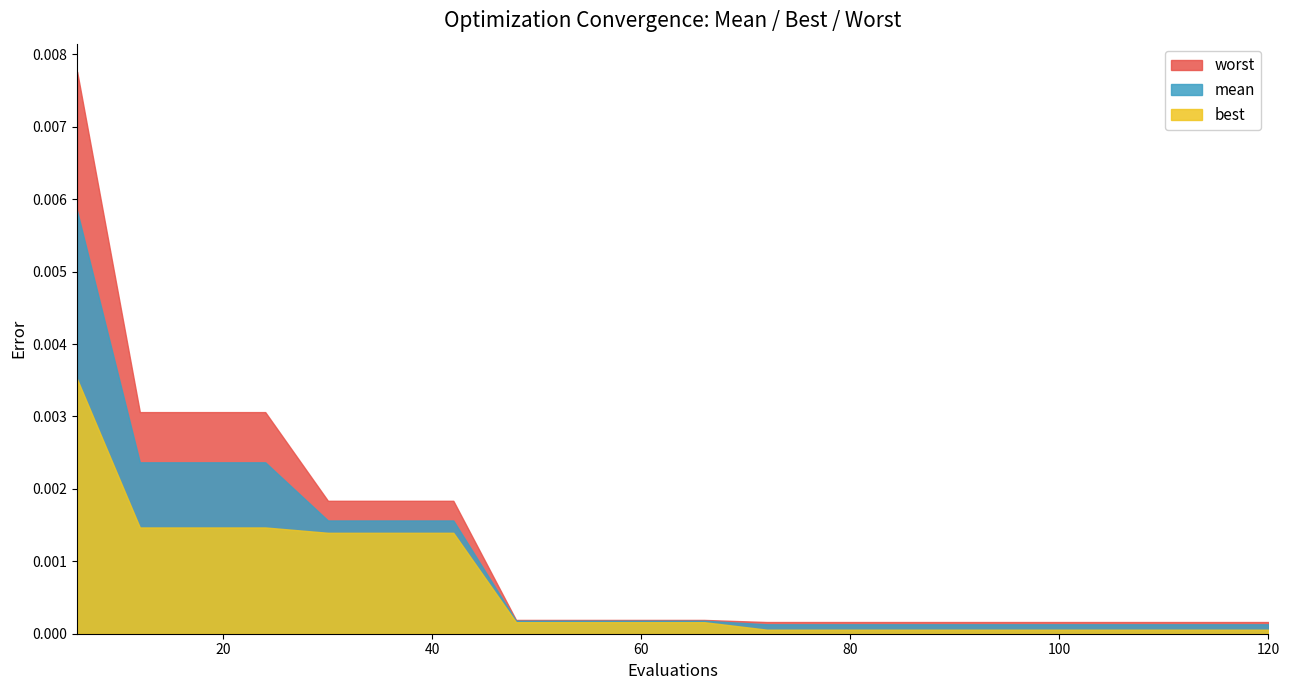

The mean series shows 0.0 at 90. True or false?

False